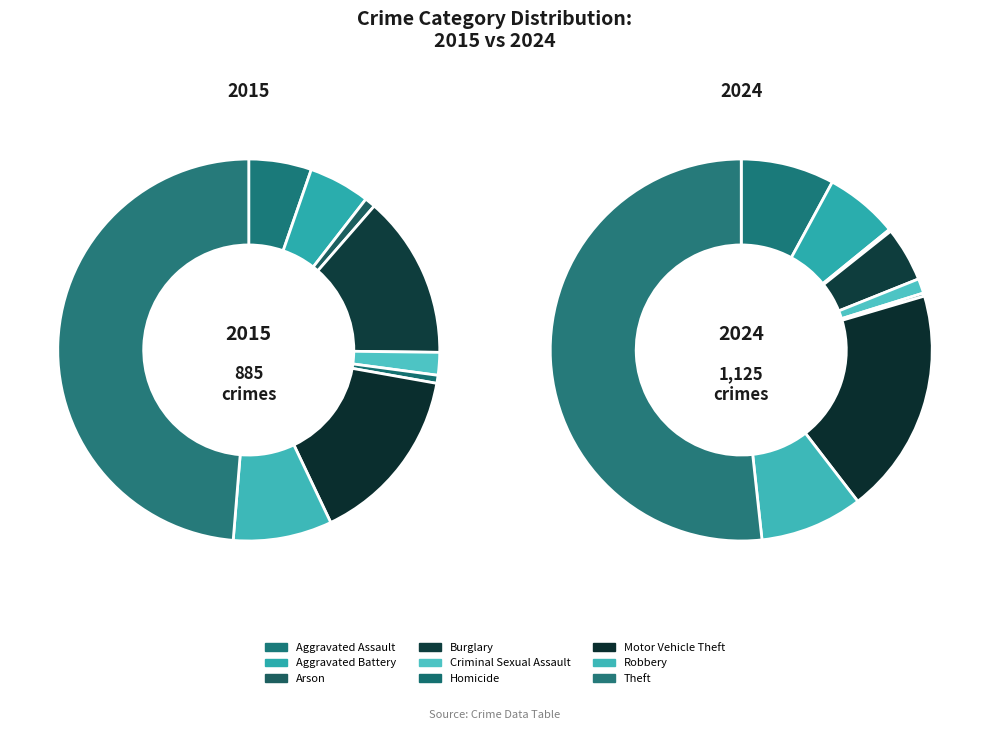

Combined, do Robbery and Motor Vehicle Theft account for over 50%?

No